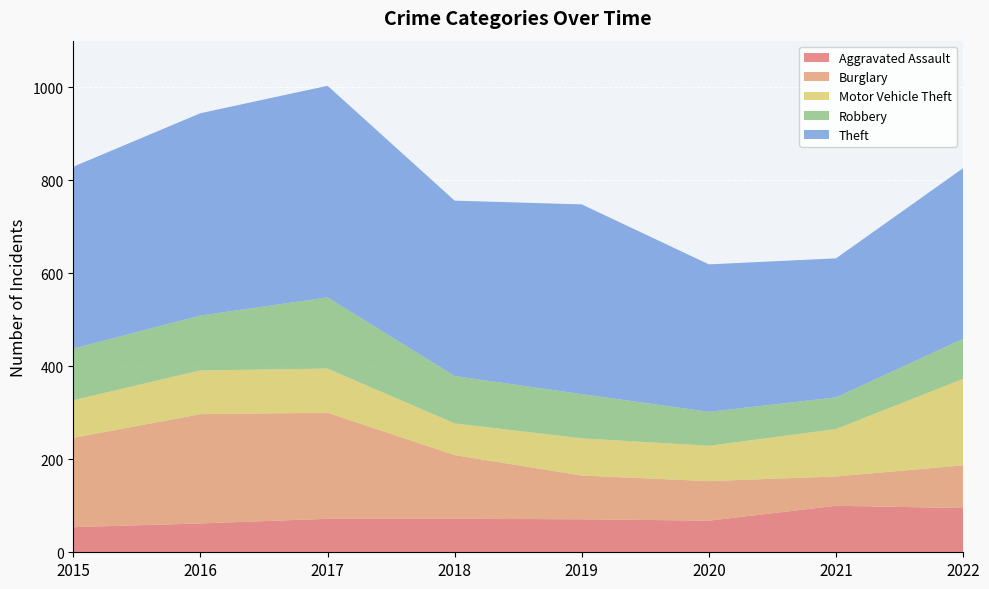

Reading left to right, list all the values displayed in this chart.

Aggravated Assault: 2015=54	2016=62	2017=72	2018=72	2019=71	2020=68	2021=100	2022=95
Burglary: 2015=192	2016=235	2017=228	2018=137	2019=94	2020=85	2021=63	2022=92
Motor Vehicle Theft: 2015=81	2016=94	2017=95	2018=68	2019=80	2020=76	2021=102	2022=186
Robbery: 2015=111	2016=118	2017=153	2018=102	2019=95	2020=73	2021=68	2022=86
Theft: 2015=391	2016=435	2017=455	2018=377	2019=408	2020=317	2021=299	2022=367